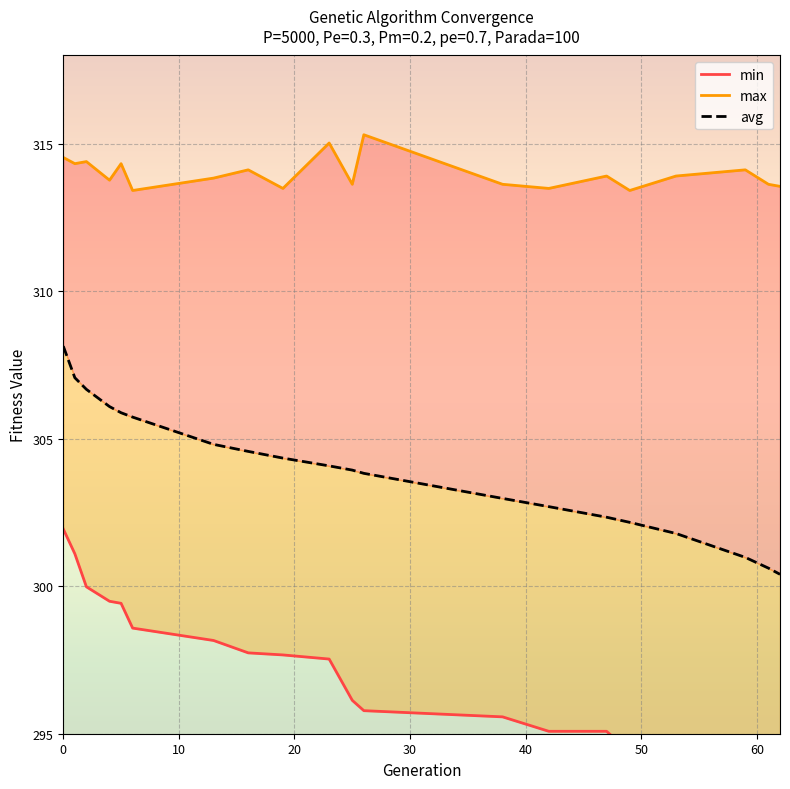

What is the value of the avg point at the 10th from the left?

304.1